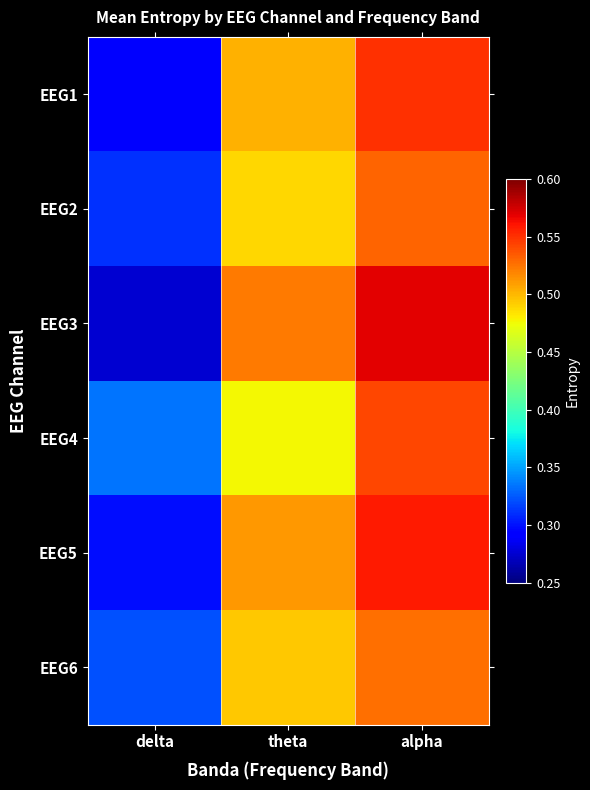

Which series has the widest spread of values?

EEG3